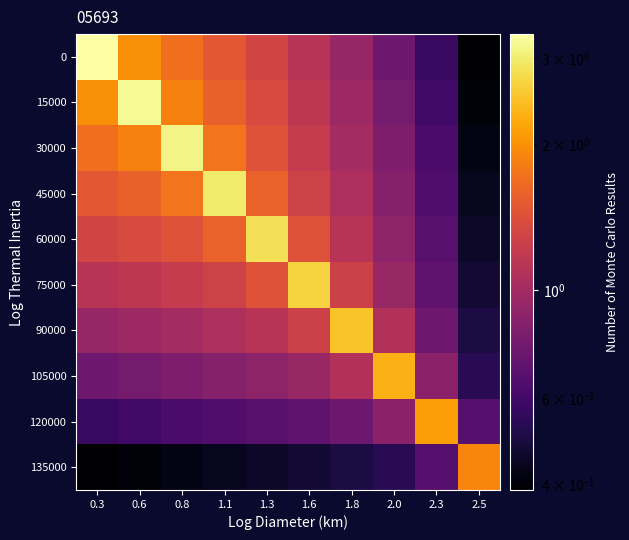

Reading left to right, what are all the values shown in this chart?

0: 0.3=3.4	0.6=2.0	0.8=1.7	1.1=1.5	1.3=1.3	1.6=1.1	1.8=0.9	2.0=0.8	2.3=0.6	2.5=0.4
15000: 0.3=2.0	0.6=3.2	0.8=1.9	1.1=1.6	1.3=1.4	1.6=1.2	1.8=1.0	2.0=0.8	2.3=0.6	2.5=0.4
30000: 0.3=1.7	0.6=1.9	0.8=3.1	1.1=1.7	1.3=1.4	1.6=1.2	1.8=1.0	2.0=0.8	2.3=0.6	2.5=0.4
45000: 0.3=1.5	0.6=1.6	0.8=1.7	1.1=3.0	1.3=1.6	1.6=1.3	1.8=1.1	2.0=0.9	2.3=0.6	2.5=0.4
60000: 0.3=1.3	0.6=1.4	0.8=1.4	1.1=1.6	1.3=2.8	1.6=1.4	1.8=1.1	2.0=0.9	2.3=0.7	2.5=0.5
75000: 0.3=1.1	0.6=1.2	0.8=1.2	1.1=1.3	1.3=1.4	1.6=2.7	1.8=1.3	2.0=0.9	2.3=0.7	2.5=0.5
90000: 0.3=0.9	0.6=1.0	0.8=1.0	1.1=1.1	1.3=1.1	1.6=1.3	1.8=2.5	2.0=1.1	2.3=0.8	2.5=0.5
105000: 0.3=0.8	0.6=0.8	0.8=0.8	1.1=0.9	1.3=0.9	1.6=0.9	1.8=1.1	2.0=2.3	2.3=0.9	2.5=0.5
120000: 0.3=0.6	0.6=0.6	0.8=0.6	1.1=0.6	1.3=0.7	1.6=0.7	1.8=0.8	2.0=0.9	2.3=2.1	2.5=0.7
135000: 0.3=0.4	0.6=0.4	0.8=0.4	1.1=0.4	1.3=0.5	1.6=0.5	1.8=0.5	2.0=0.5	2.3=0.7	2.5=1.9